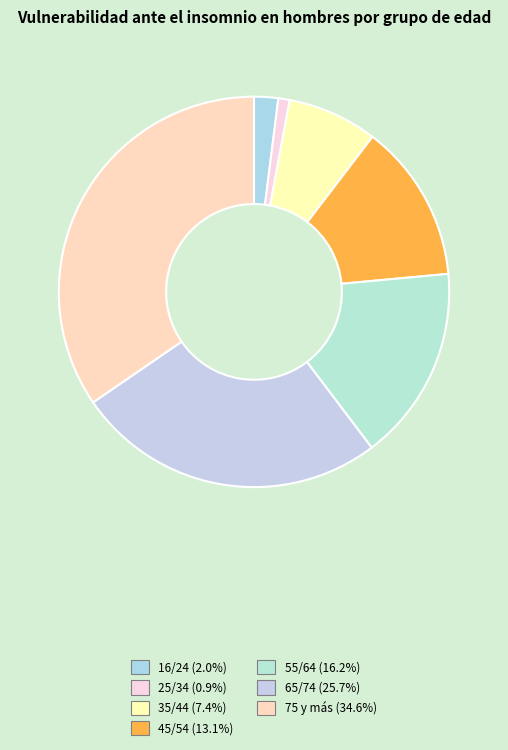

Is there a majority slice in this chart?

No